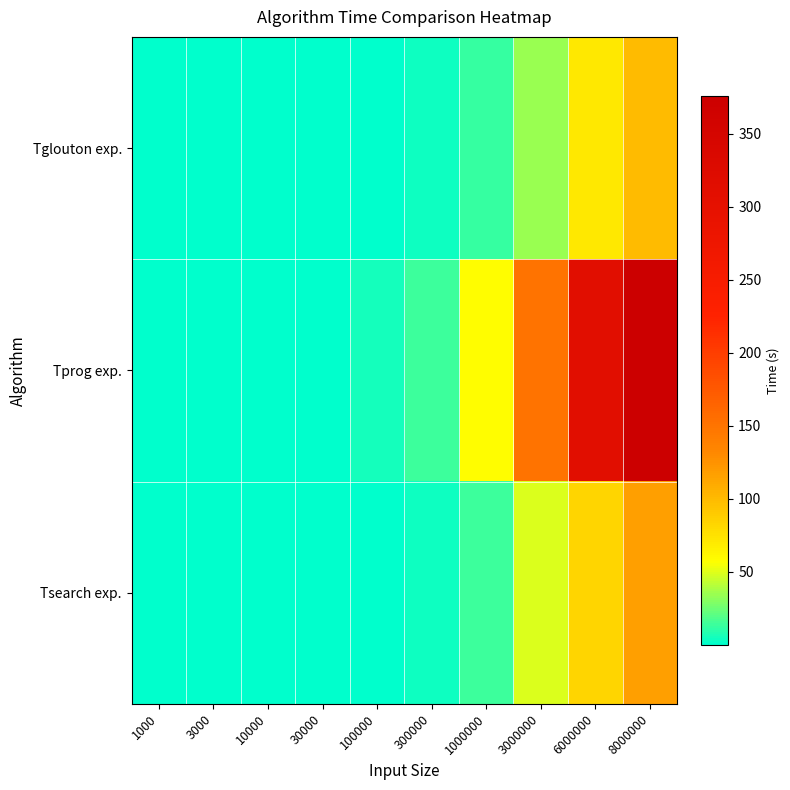

Between 30000 and 100000, which series saw the biggest shift?

Tprog exp.